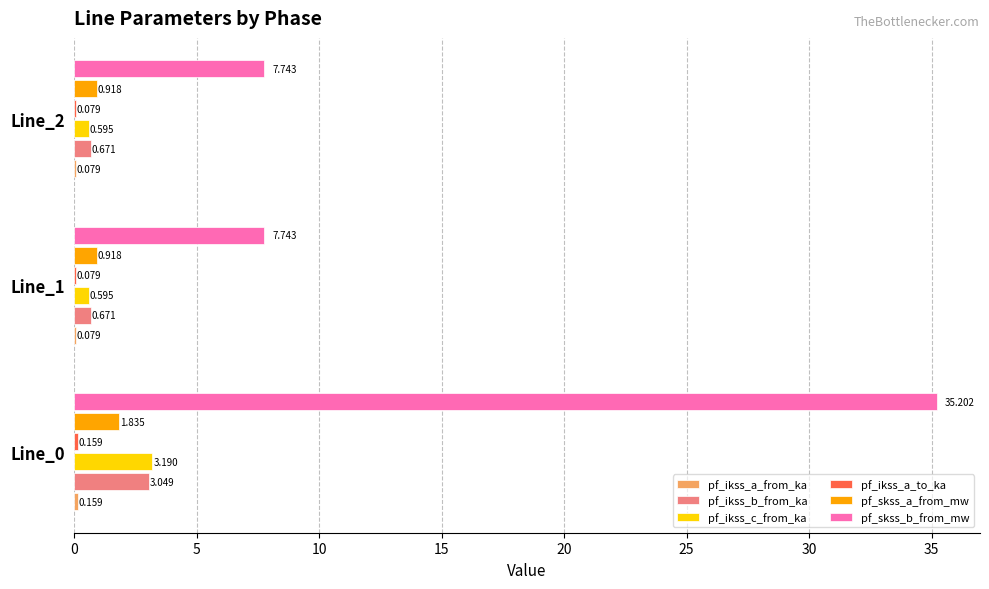

Which series changed the most between Line_0 and Line_2?

pf_skss_b_from_mw